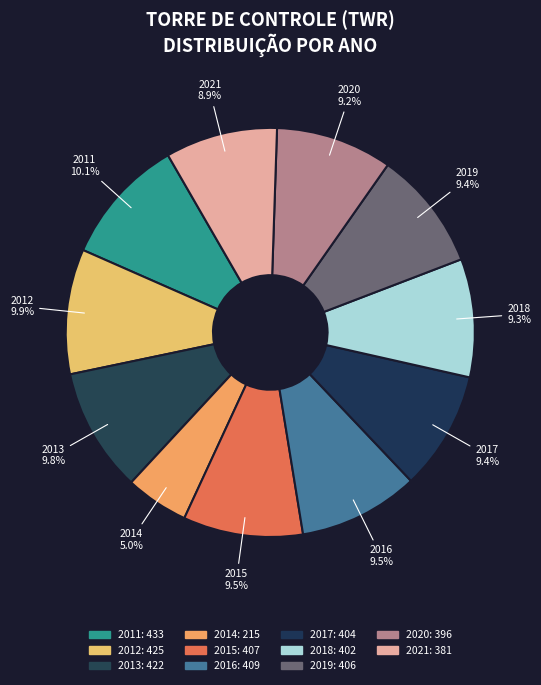

Is there any slice that represents more than half of the pie?

No